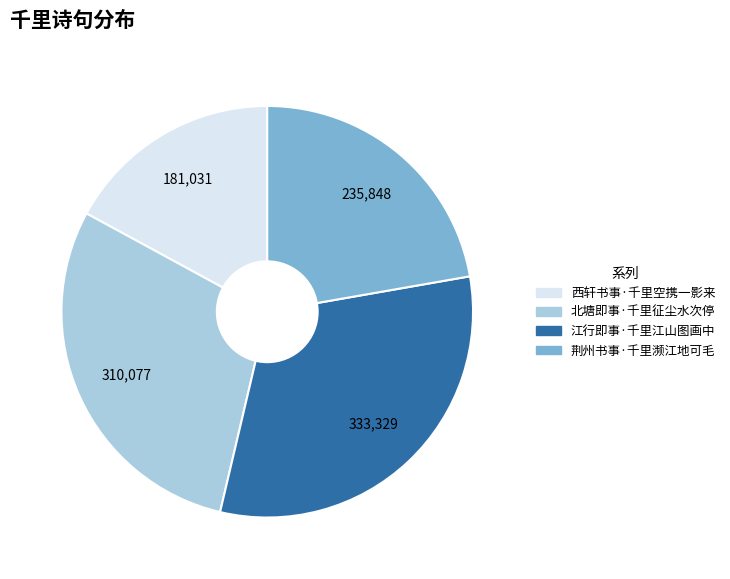

Combined, do 荆州书事·千里濒江地可毛 and 西轩书事·千里空携一影来 account for over 50%?

No